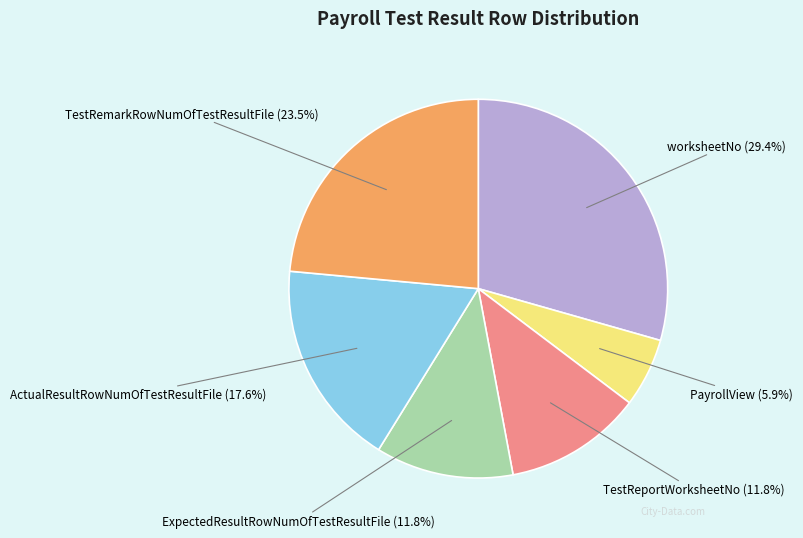

Which category has the smallest portion of the pie?

PayrollView